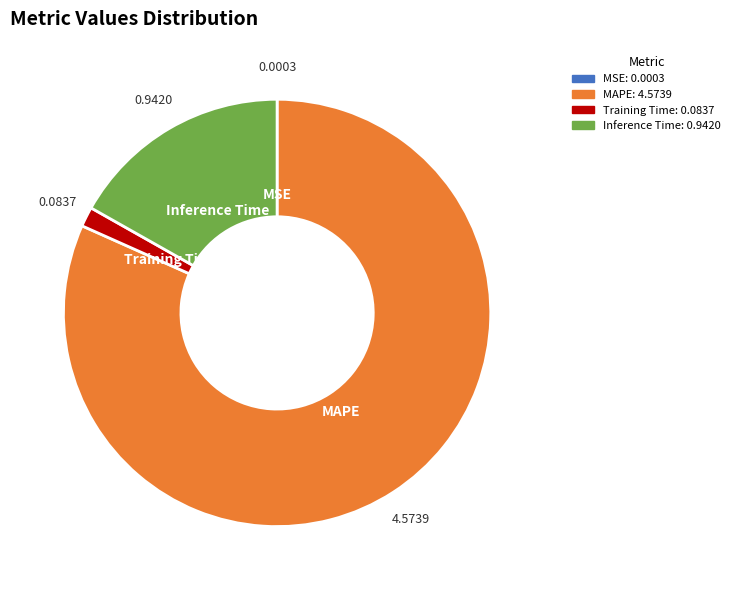

The Inference Time slice represents 17% of the pie. True or false?

True